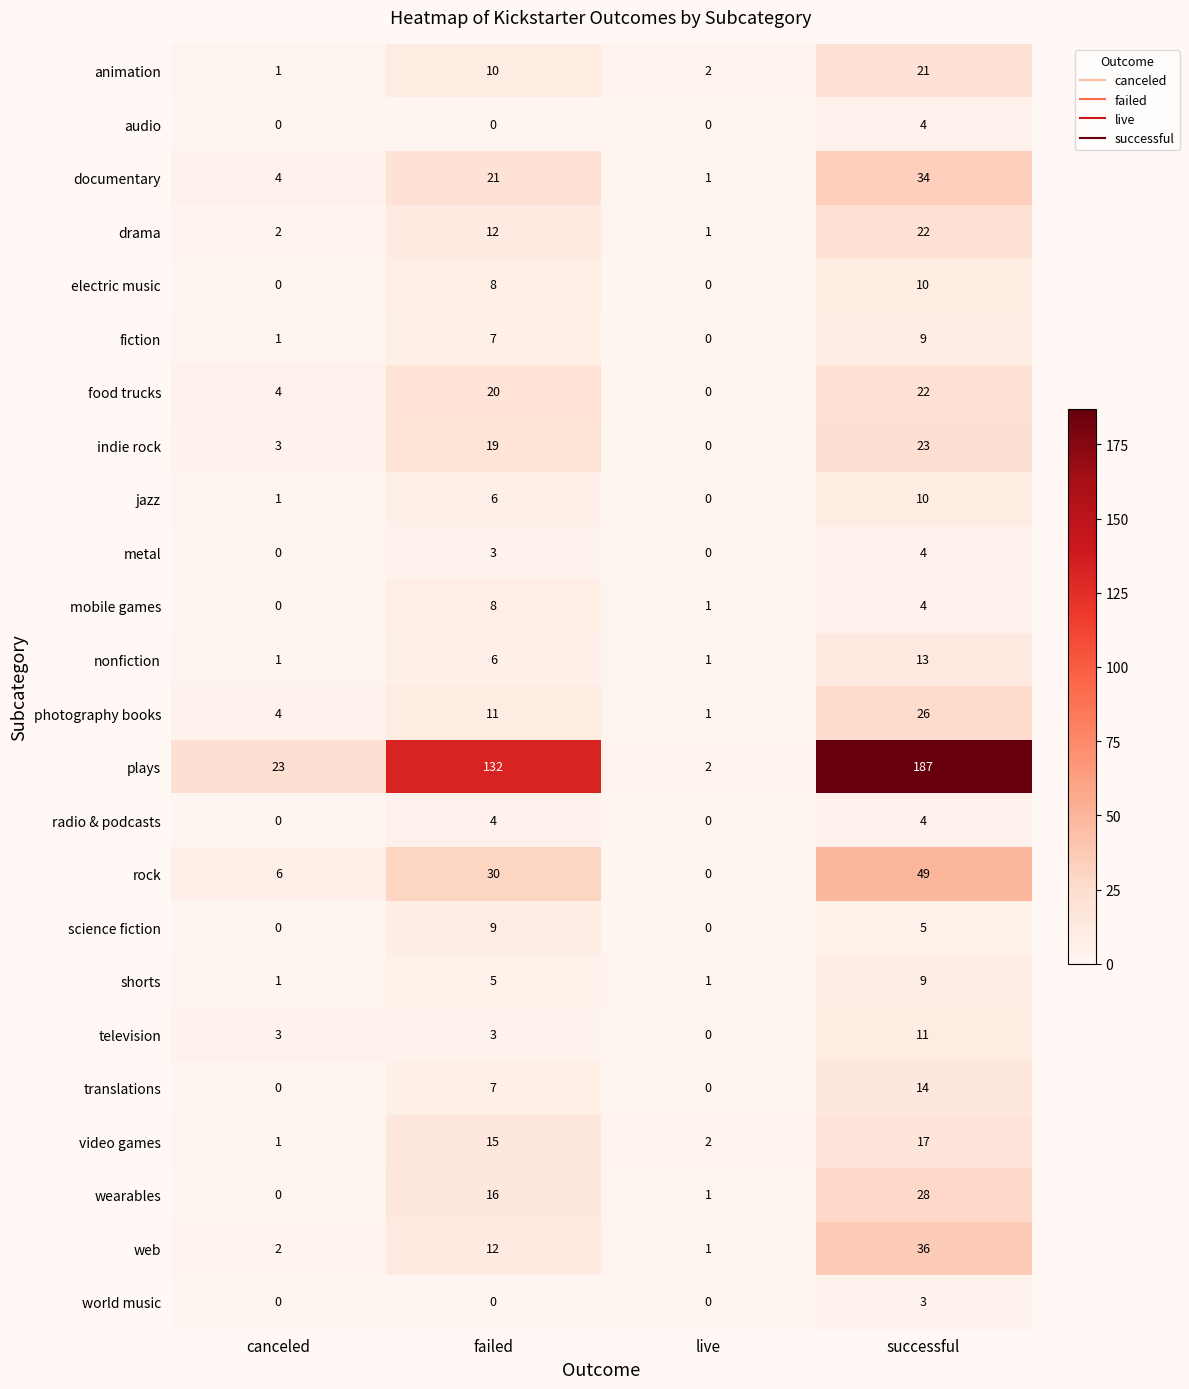

Which series has the widest spread of values?

plays